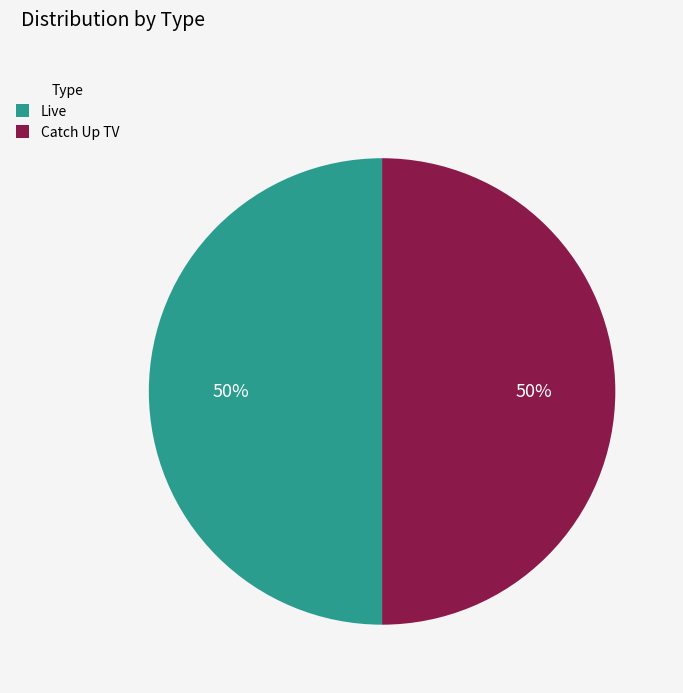

To the nearest percent, what percentage of the pie is Catch Up TV?

50%